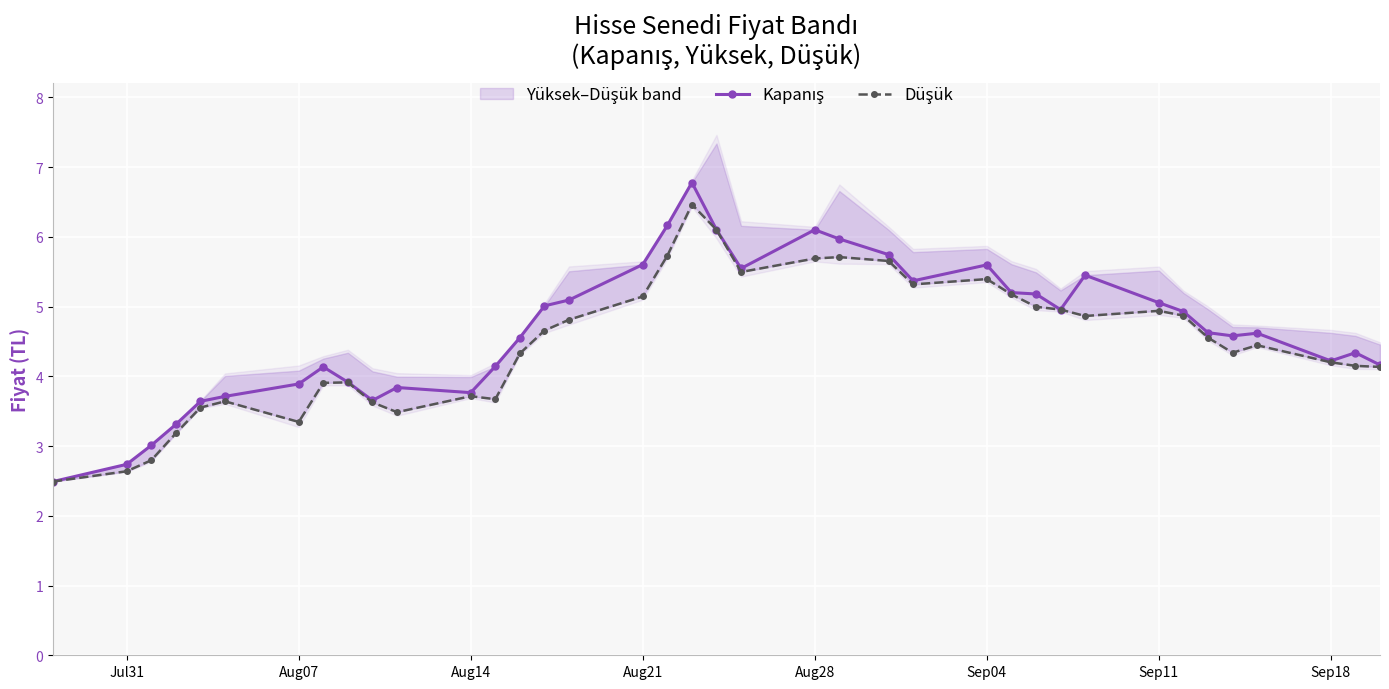

The Kapanış series shows 7.7 at 15. True or false?

False